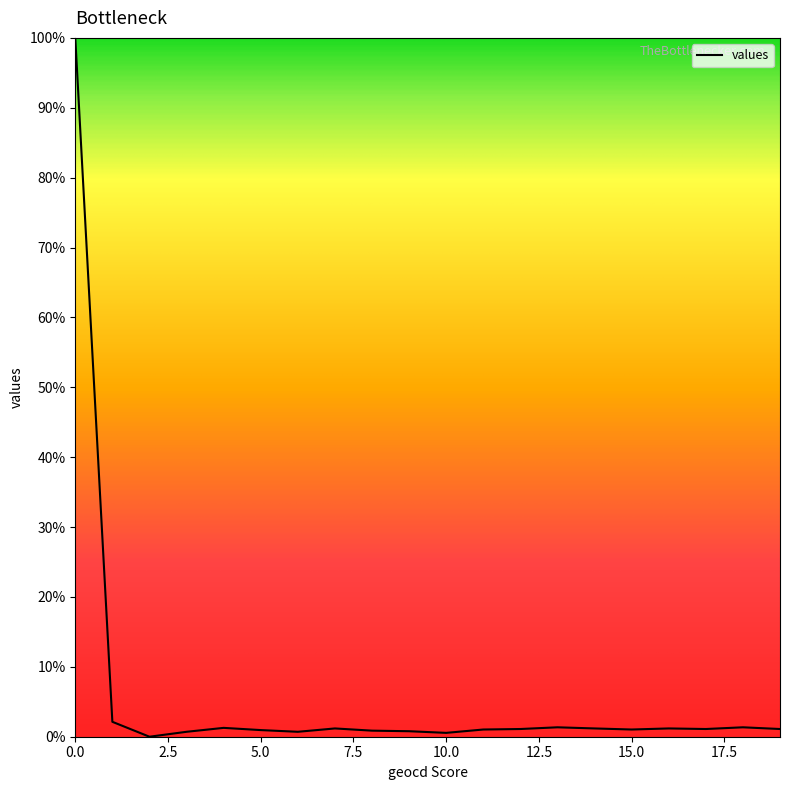

How many interior local peaks (higher than both neighbors) does the data have?

5